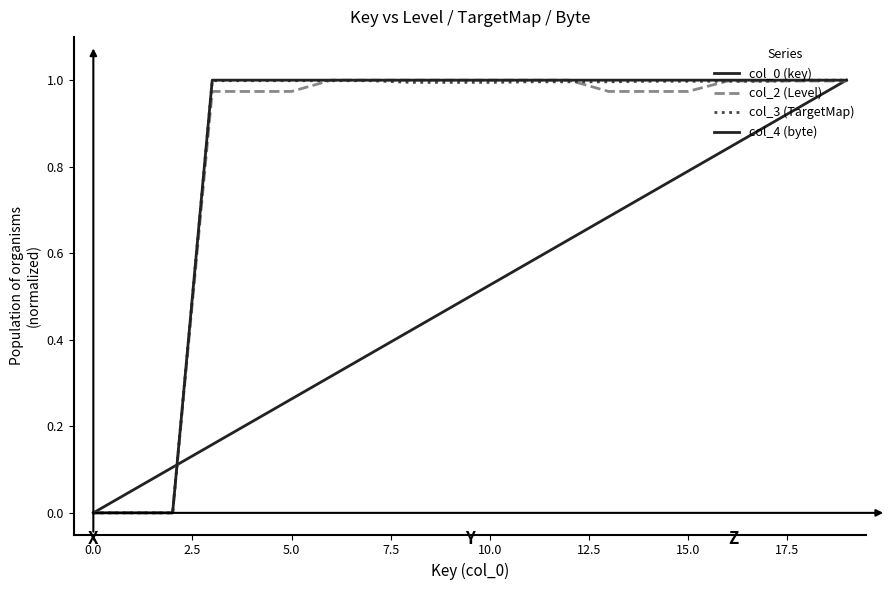

How many lines are shown in the chart?

4